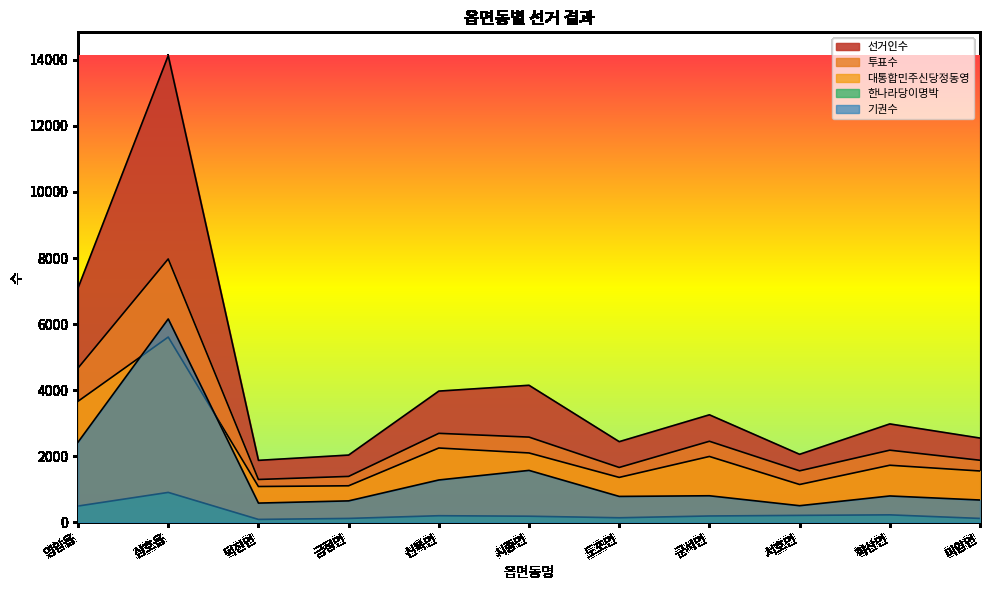

In 대통합민주신당정동영, how many points are lower than both neighbors (excluding endpoints)?

3